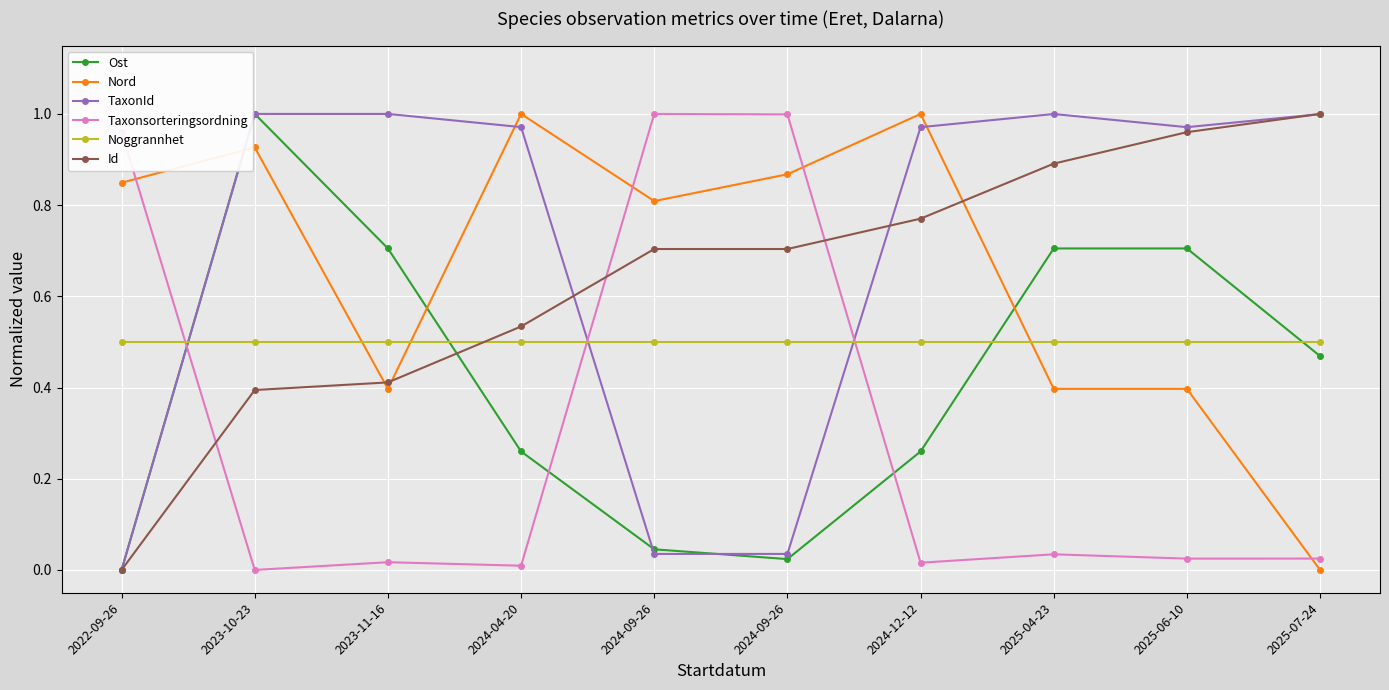

True or false: Nord and Id cross at least once.

True